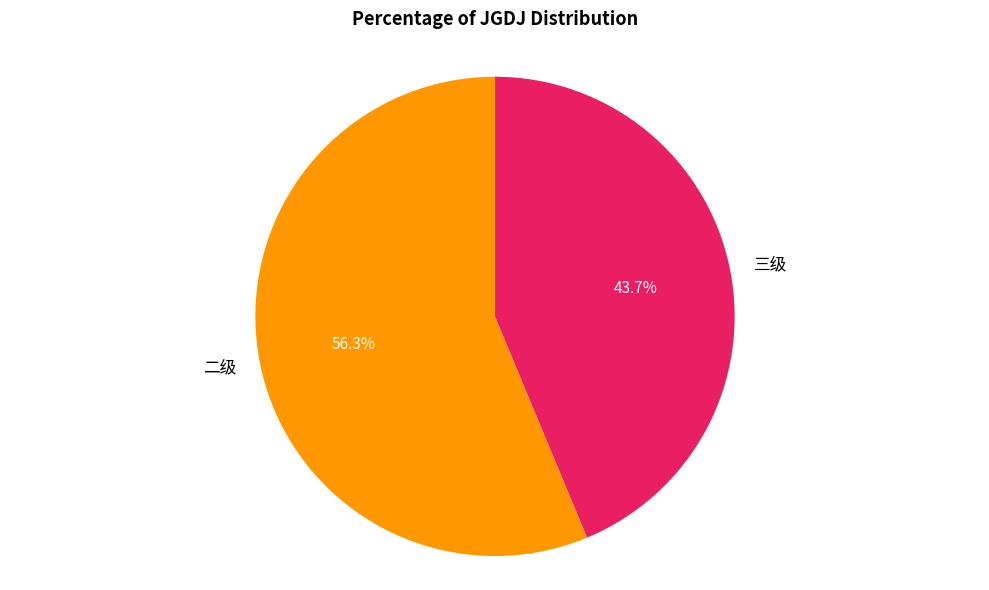

True or false: 二级 accounts for 67% of the total.

False